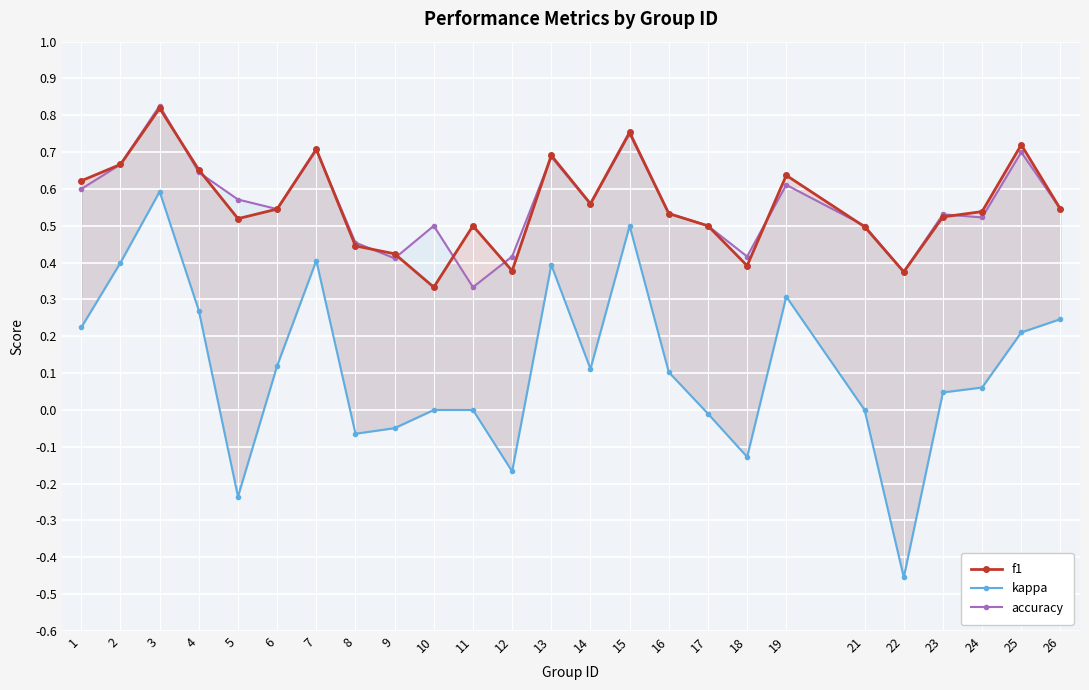

True or false: accuracy and kappa cross at least once.

False